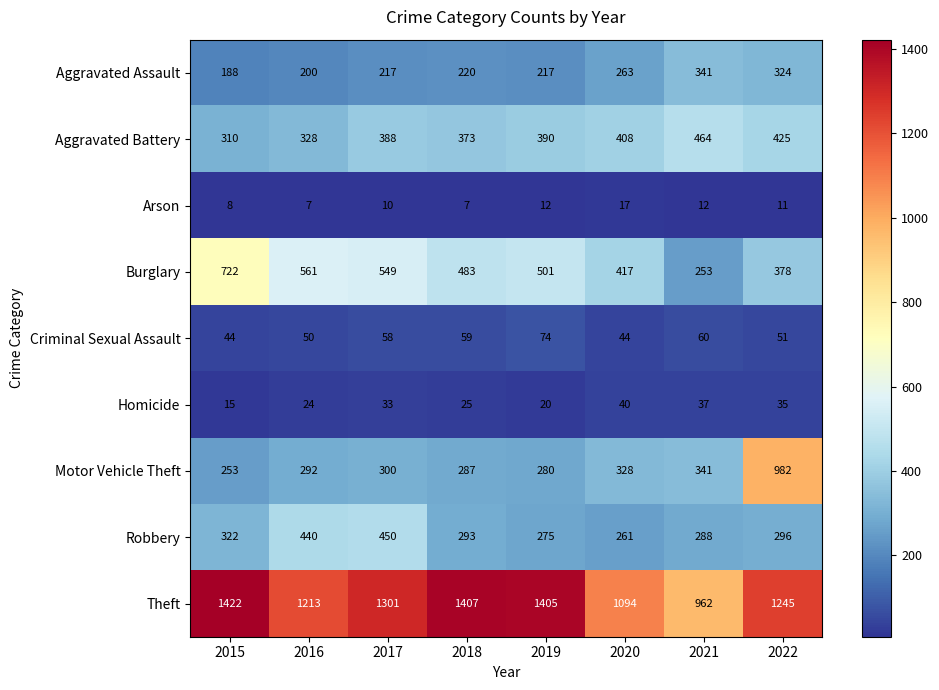

What is the difference between the Arson values at 2021 and 2015?

4